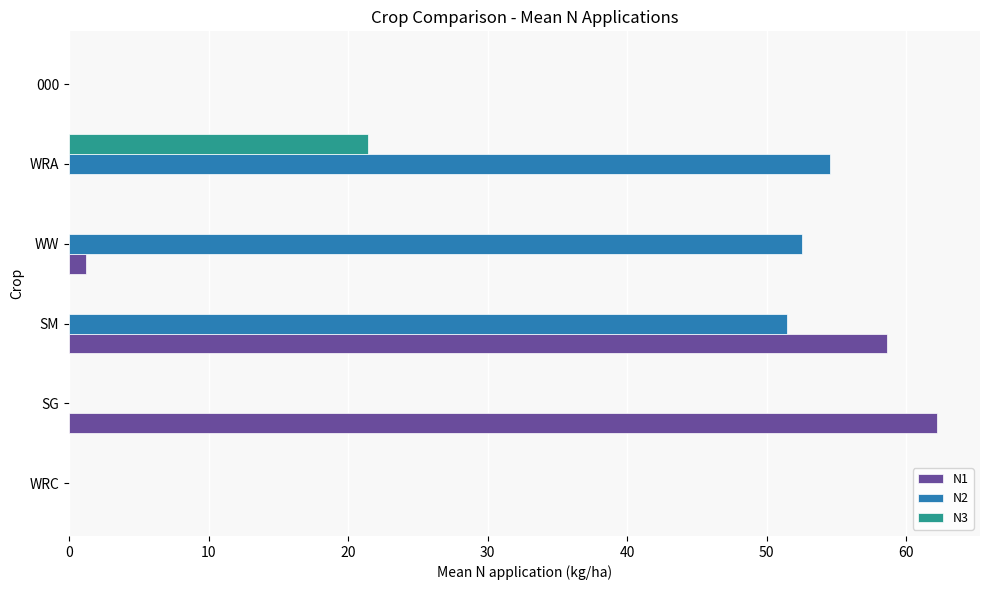

What is the maximum value shown in the chart?

62.2